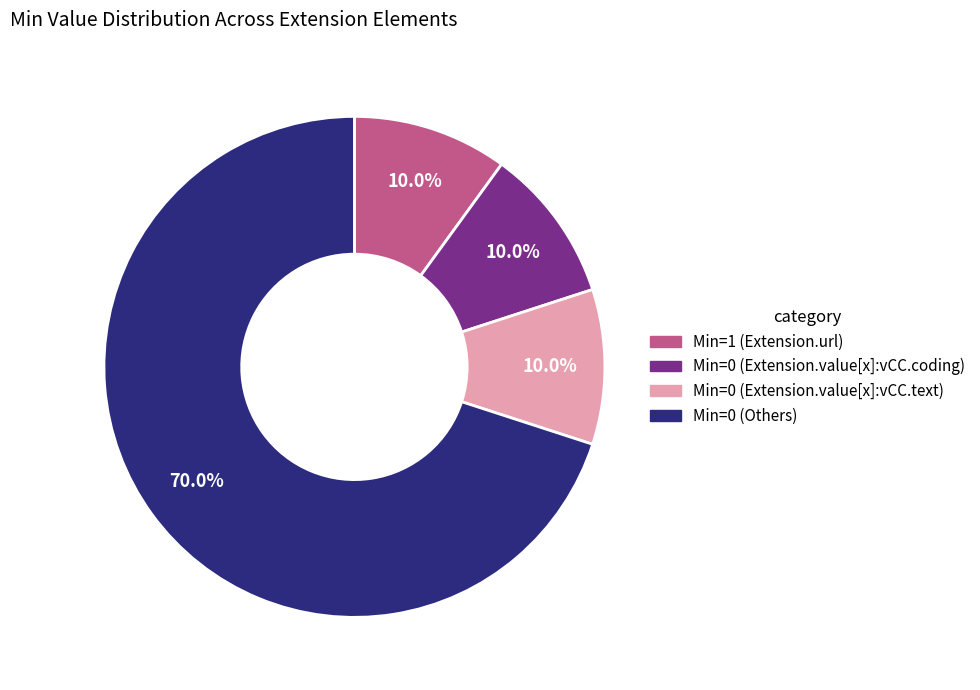

Is there any slice that represents more than half of the pie?

Yes